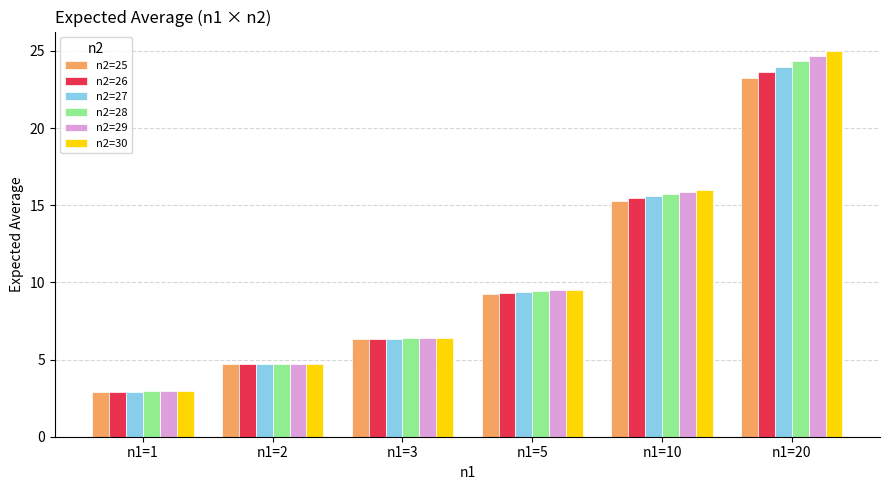

Count the number of categories in the chart.

6